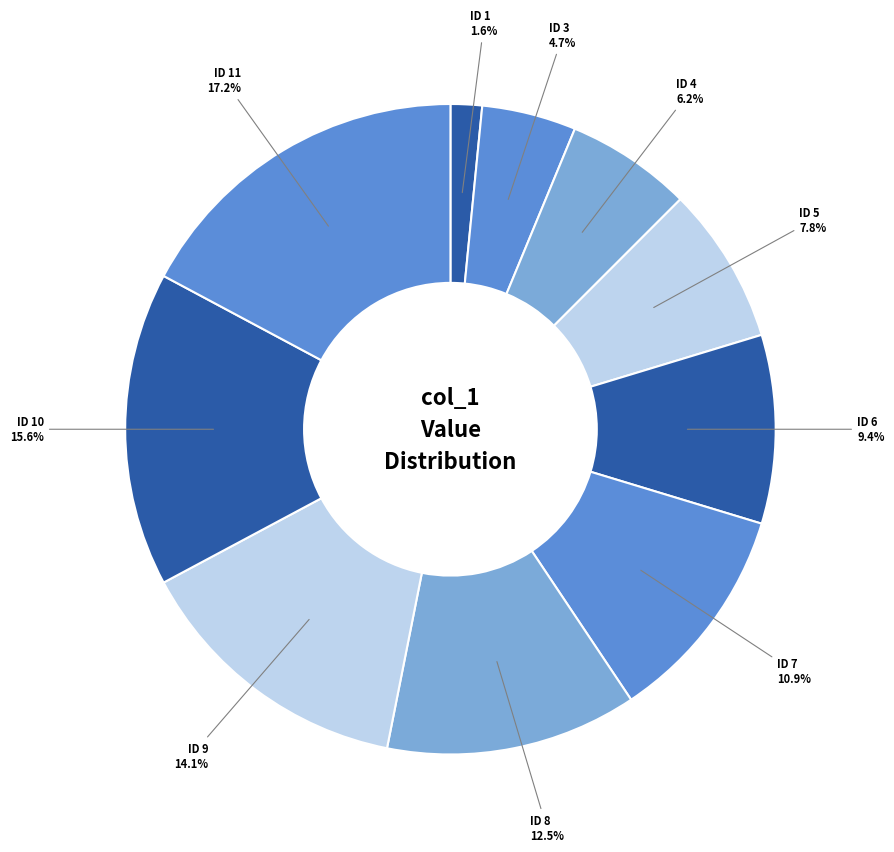

Count the number of slices in the pie.

10